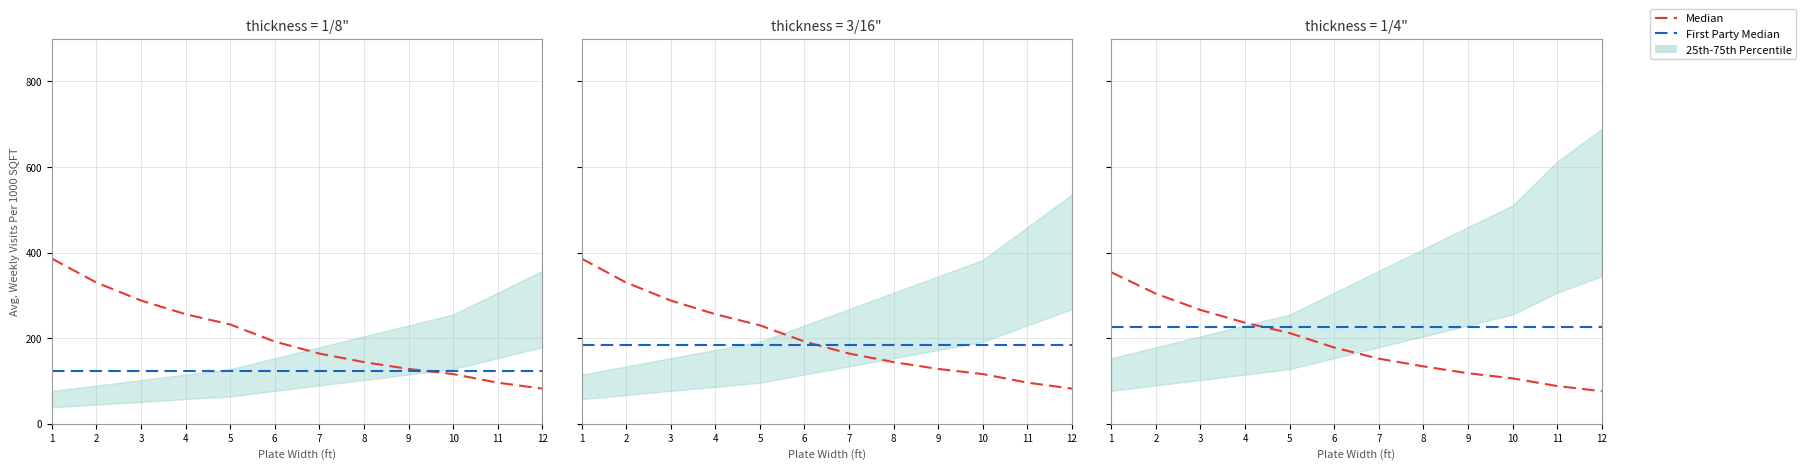

How many lines are shown in the chart?

2